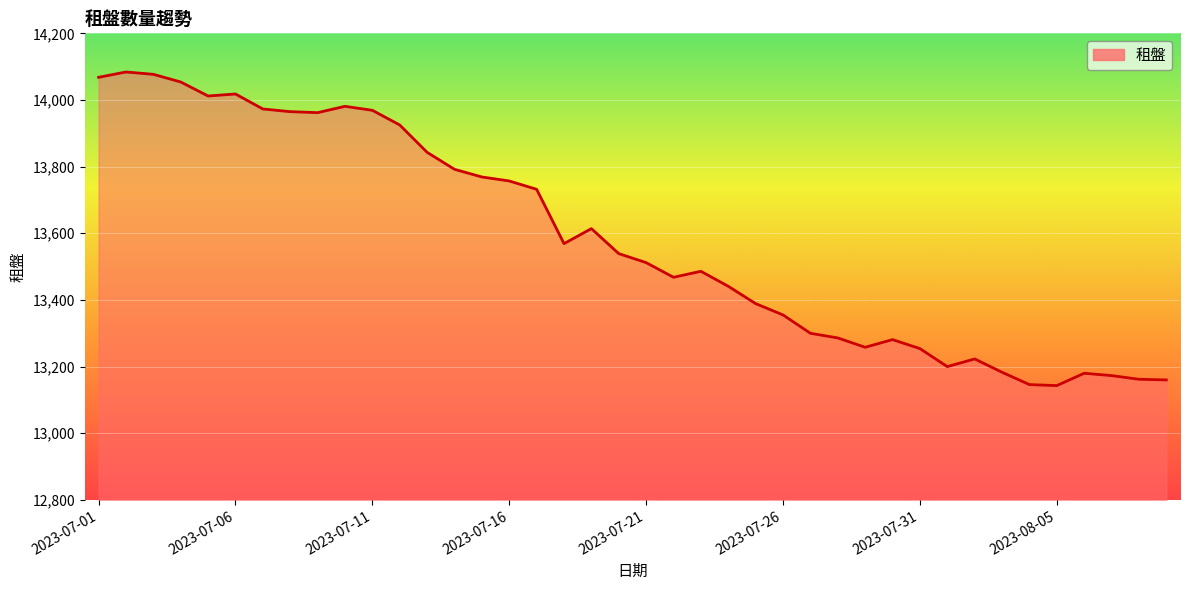

What is the maximum value shown in the chart?

14084